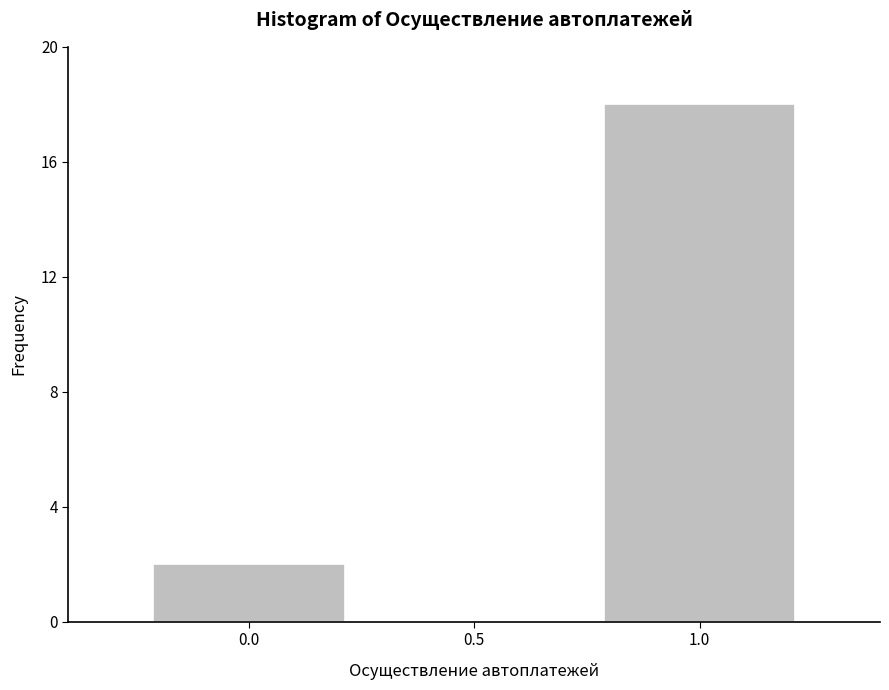

What is the height of the bar covering -0.25 to 0.25 on the x-axis? The values are not printed on the chart, so give them approximately, as read against the axis.

2